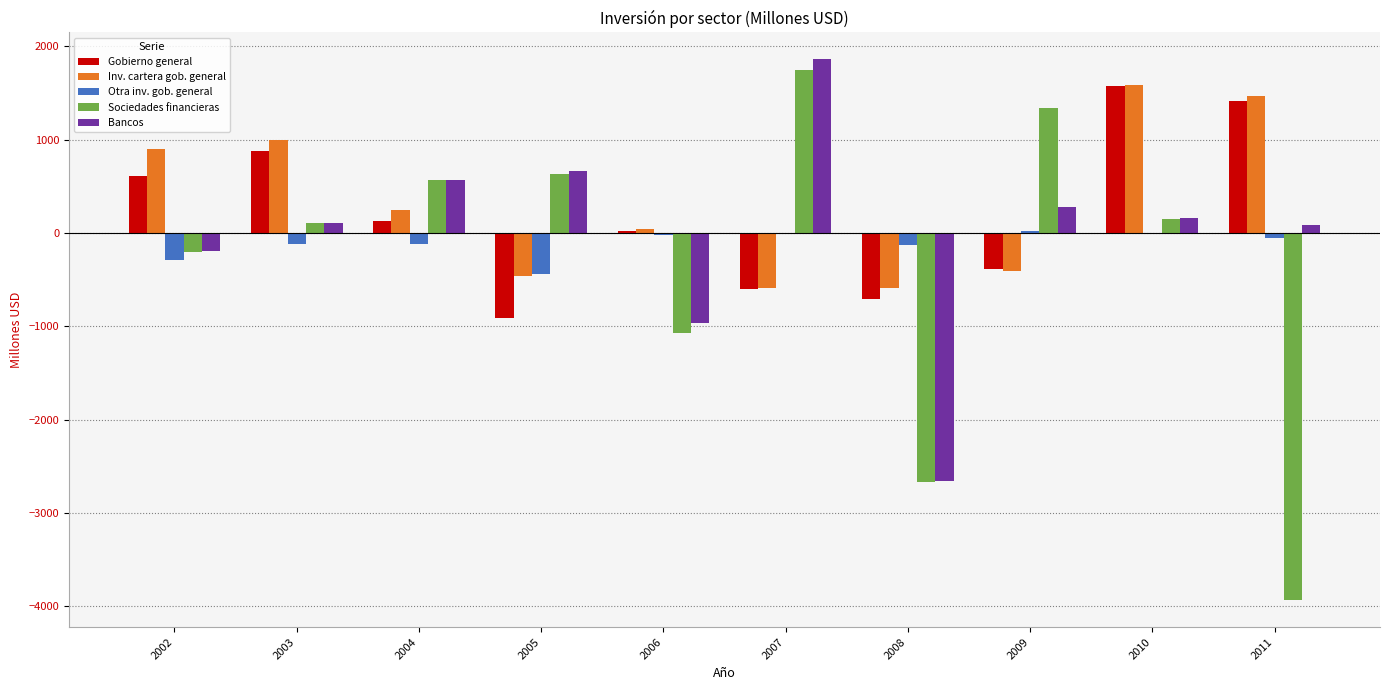

At which category is the sum across all series the highest?

2010